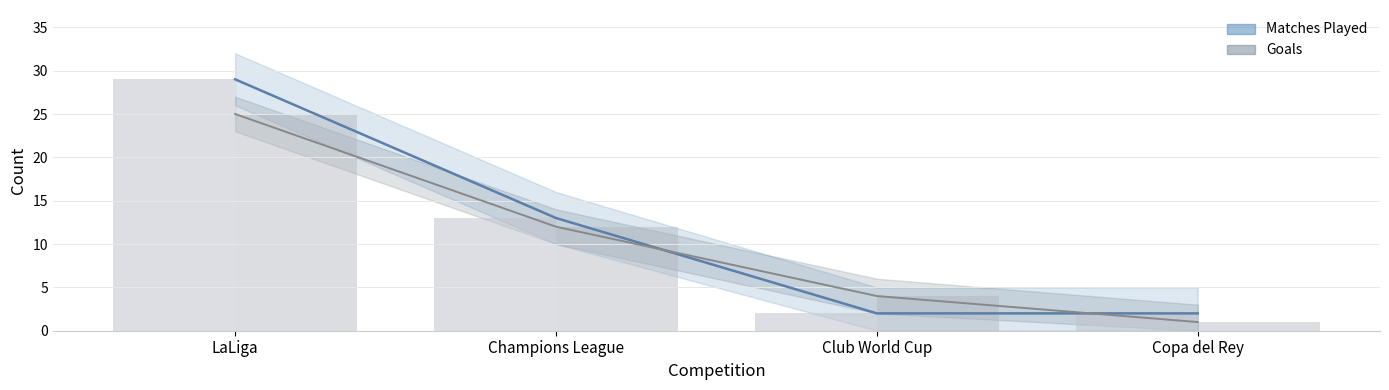

Reading left to right, what are all the values shown in this chart?

Matches Played: 29	13	2	2
Goals: 25	12	4	1